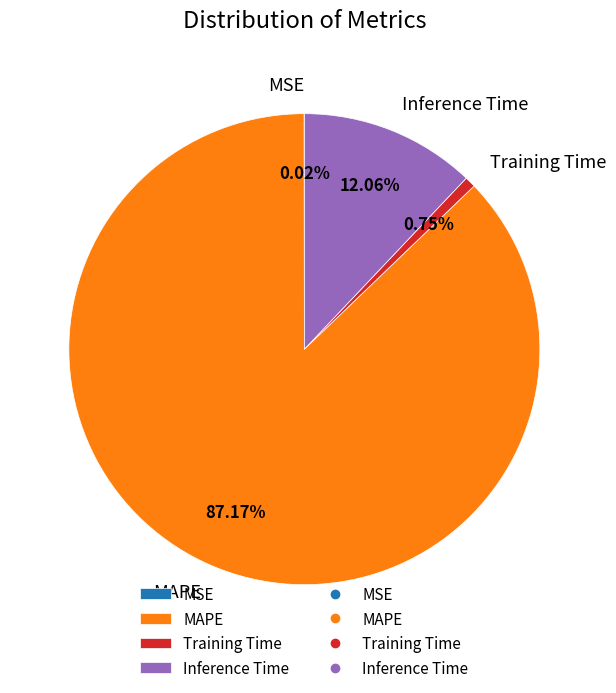

Which has a higher value, Training Time or MAPE?

MAPE